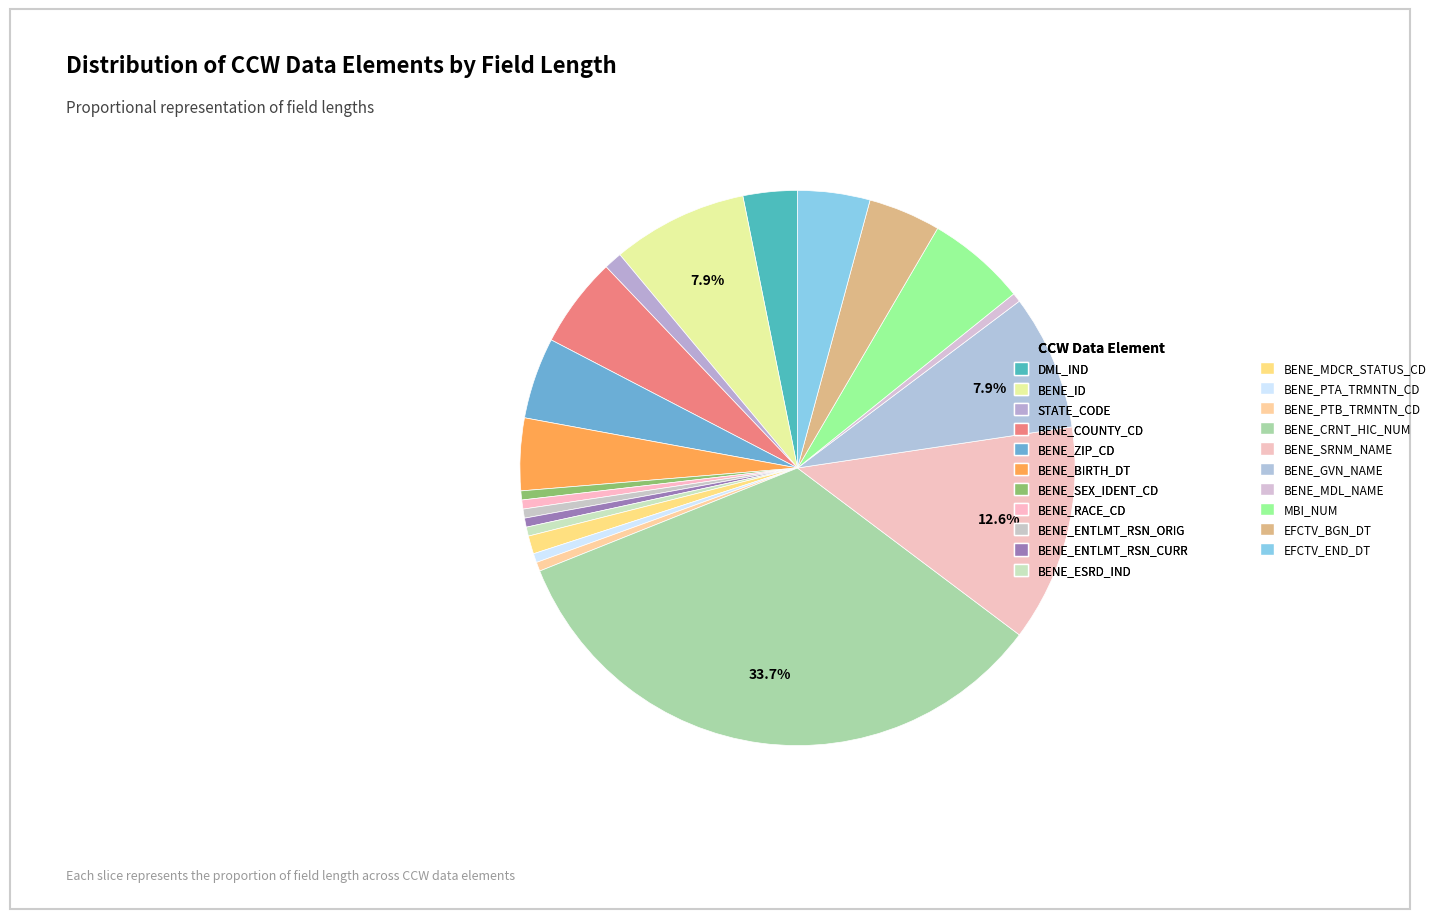

Count the number of slices in the pie.

21